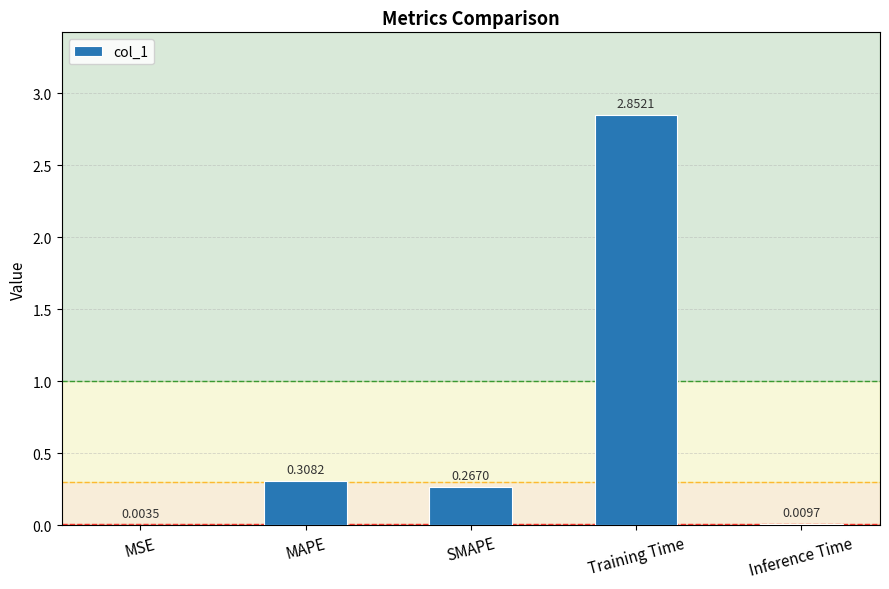

Which label corresponds to the largest value in the chart?

Training Time